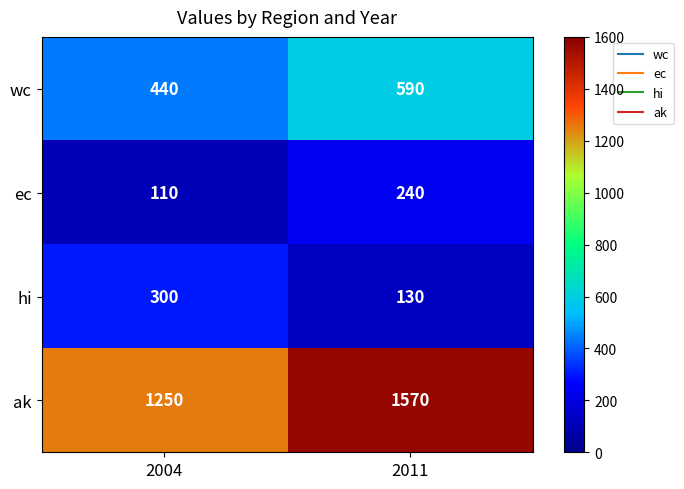

Which series has the largest range (max minus min)?

ak